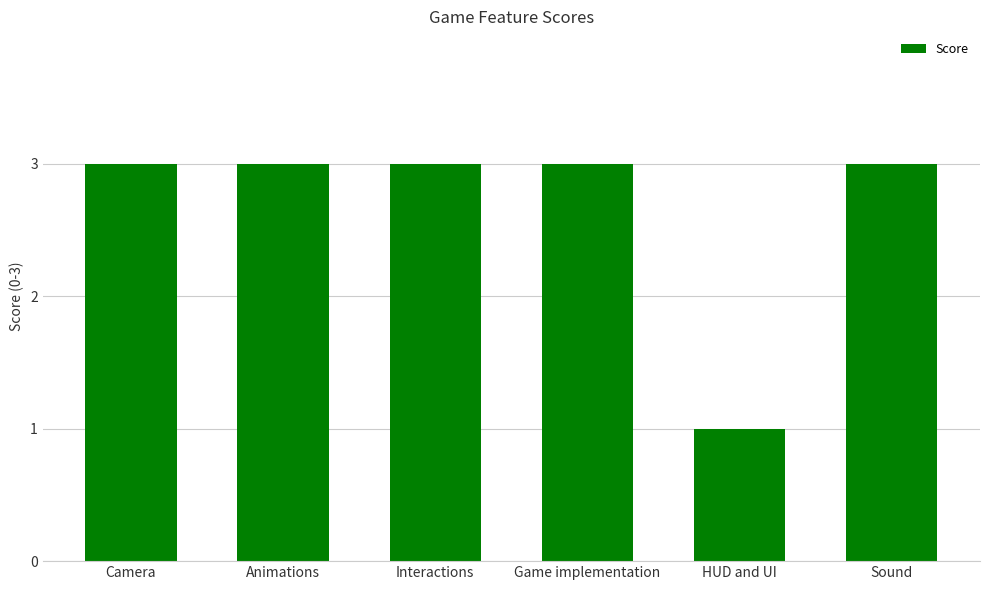

What value does the data have at Sound?

3